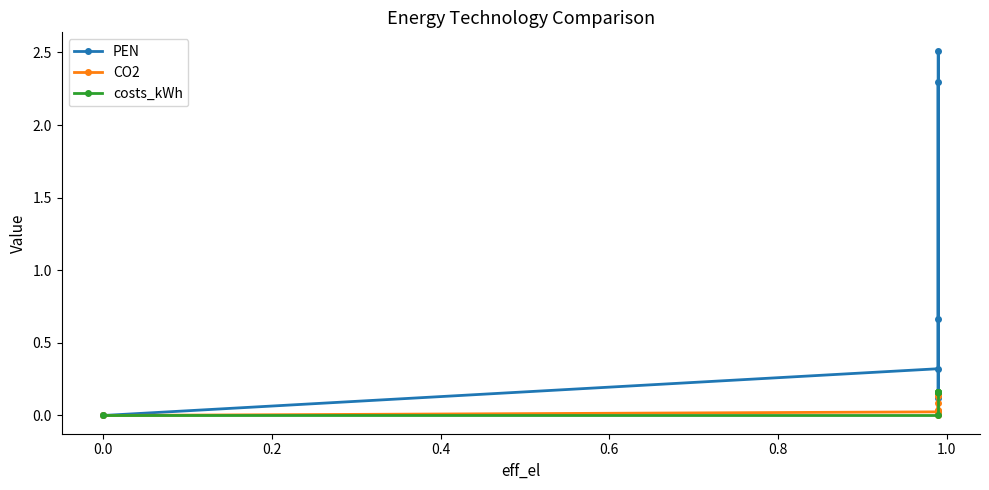

Reading left to right, extract all data points from this chart.

PEN: 0.0	0.3	2.5	0.0	2.3	0.7	0.1
CO2: 0.0	0.0	0.1	0.0	0.1	0.1	0.0
costs_kWh: 0.0	0.0	0.2	0.2	0.2	0.2	0.2